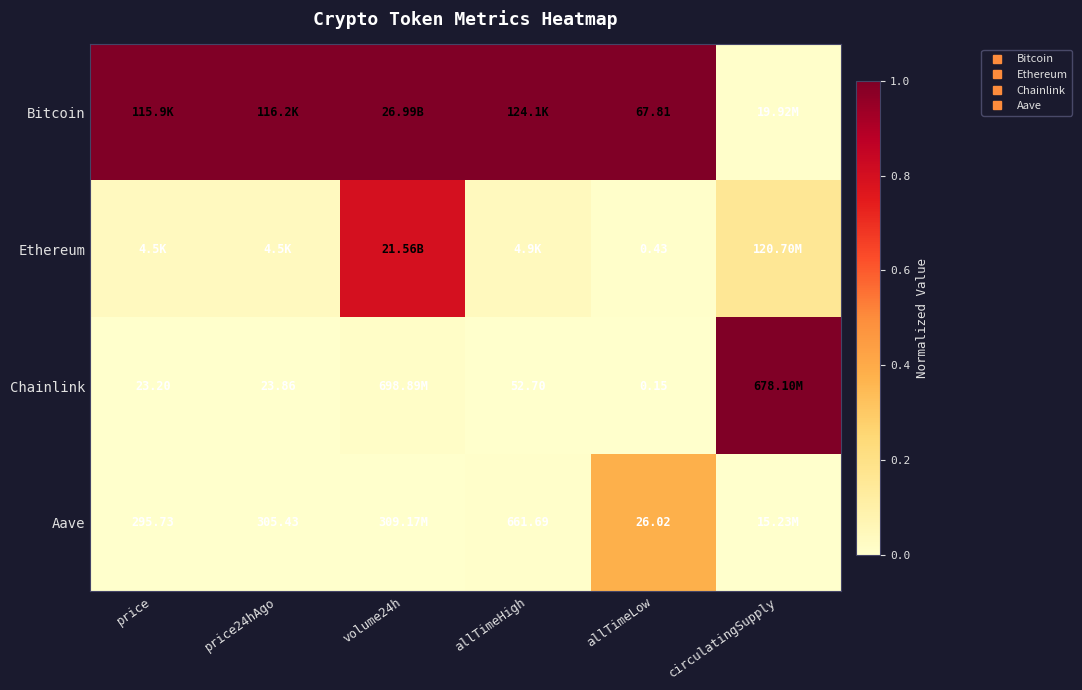

Read the Bitcoin value at price24hAgo.

1.0